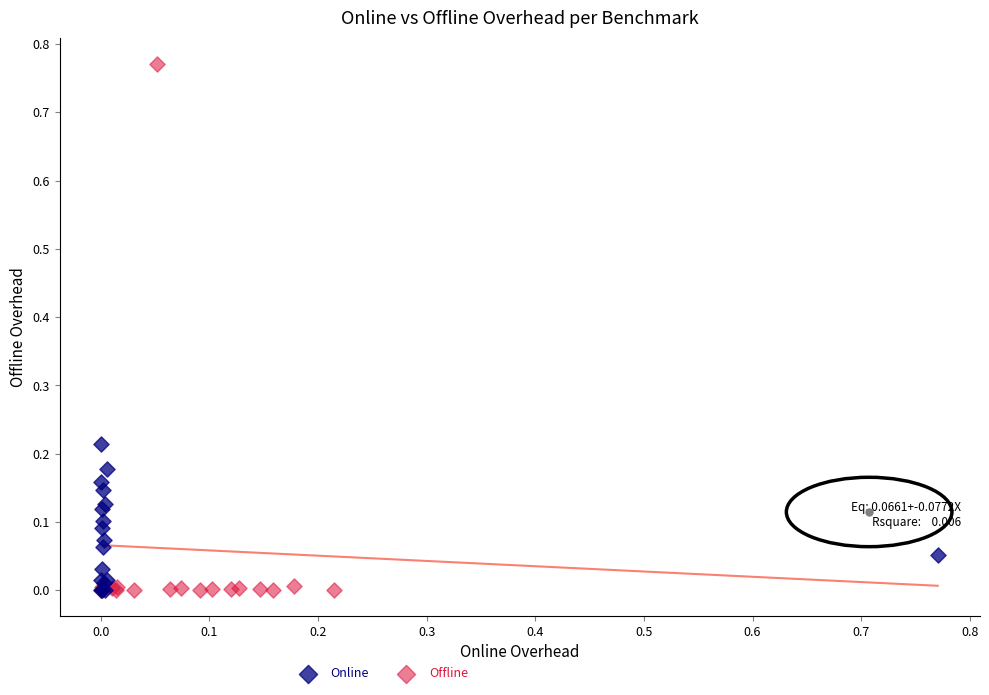

Which series has the largest Y range (max minus min)?

Offline